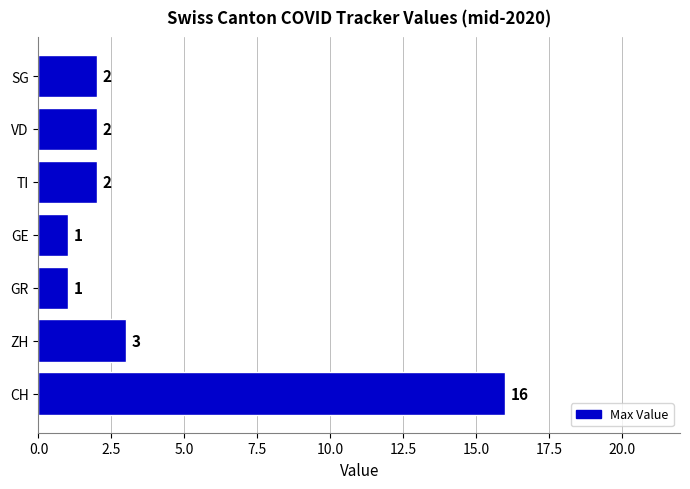

Reading bottom to top, what are all the values shown in this chart?

CH=16	ZH=3	GR=1	GE=1	TI=2	VD=2	SG=2